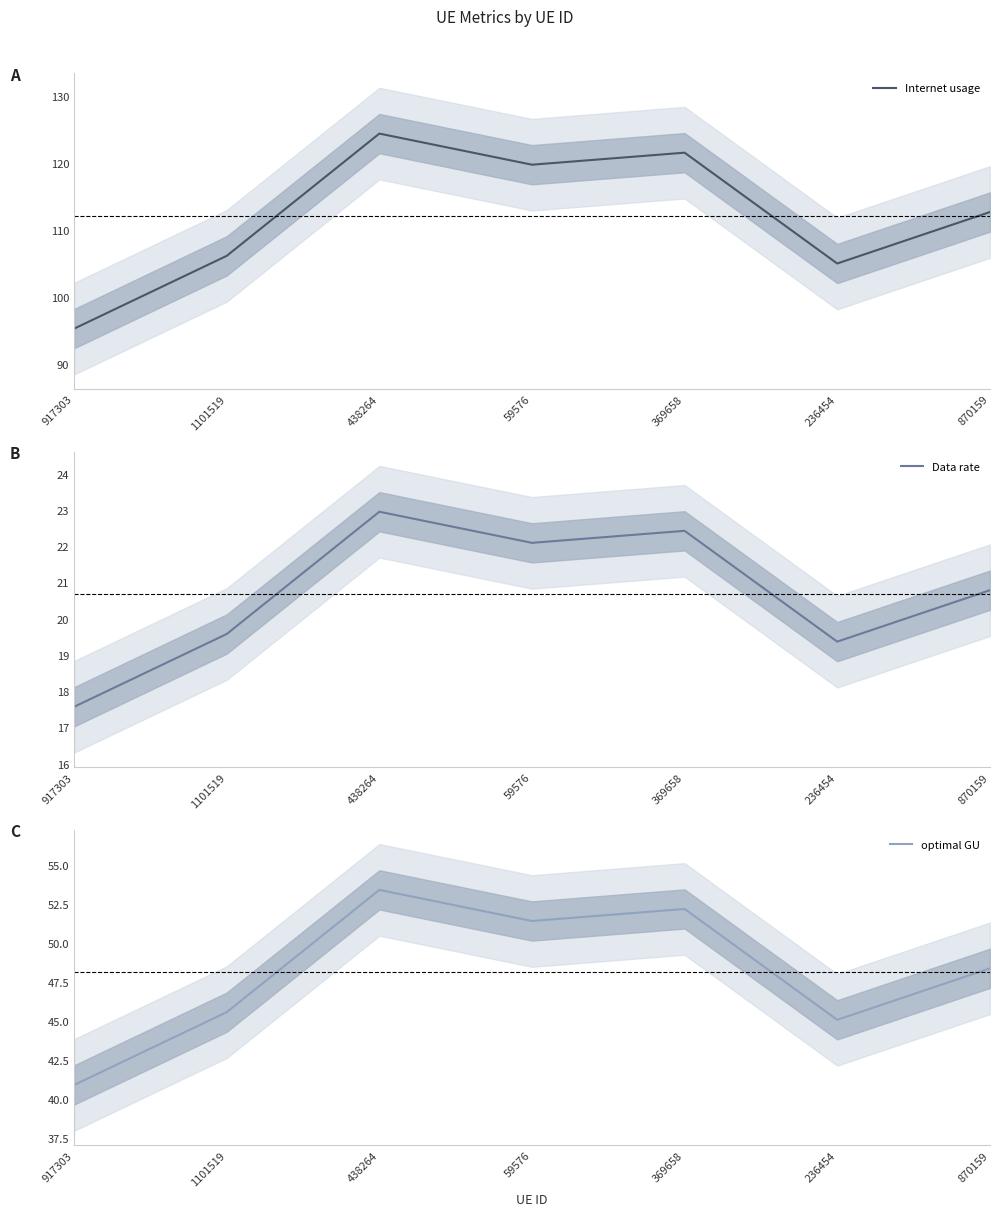

Does the chart have visible grid lines?

No